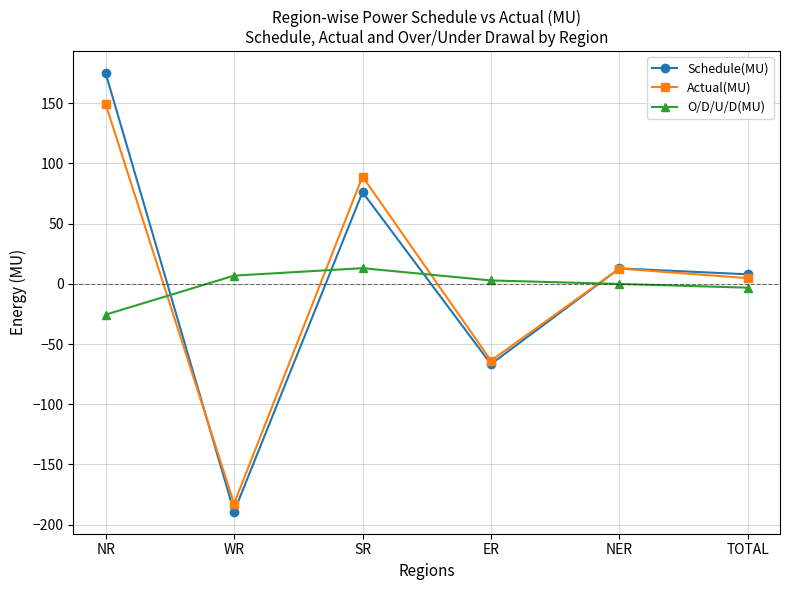

Rank the series by their maximum value, from highest to lowest.

Schedule(MU), Actual(MU), O/D/U/D(MU)